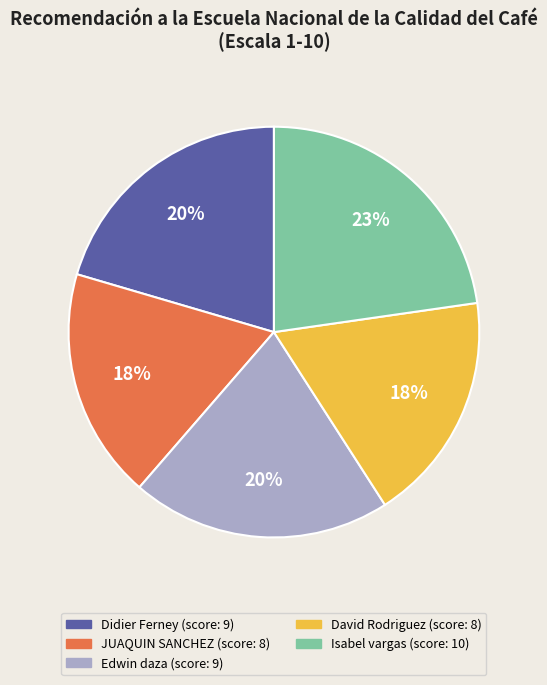

Is the sum of Edwin daza and Didier Ferney greater than half?

No